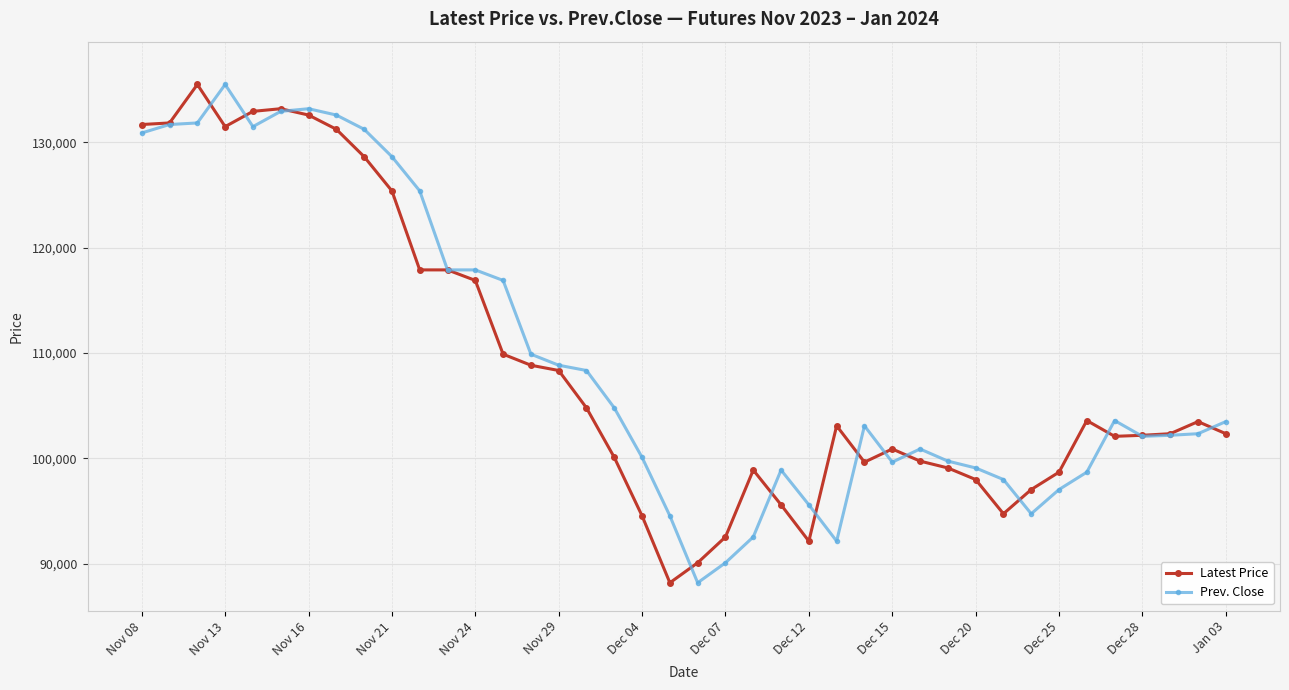

What is the difference between the maximum and minimum values in the Prev. Close series?

47300